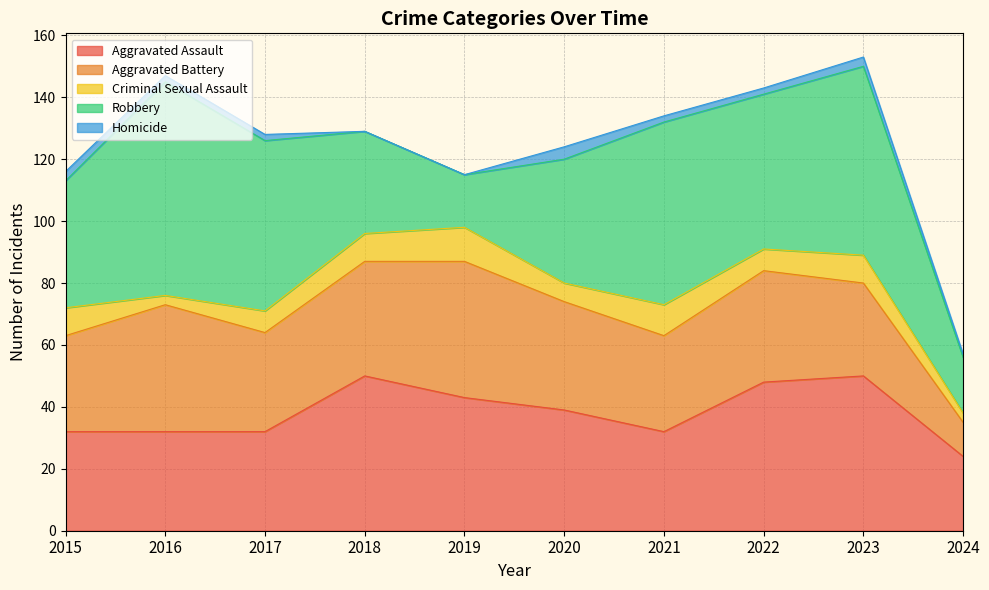

List the series in order of their peak value, highest first.

Robbery, Aggravated Assault, Aggravated Battery, Criminal Sexual Assault, Homicide